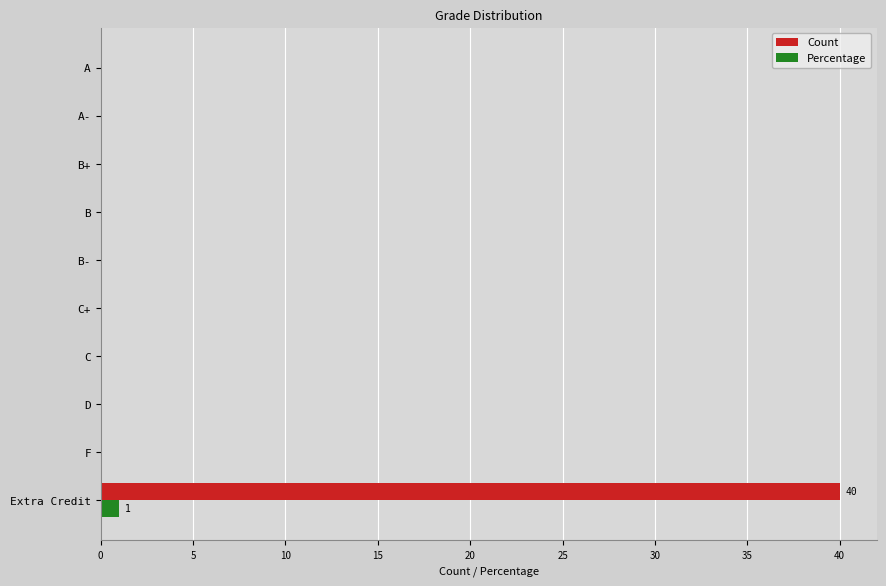

The Count series shows 0 at B+. True or false?

True